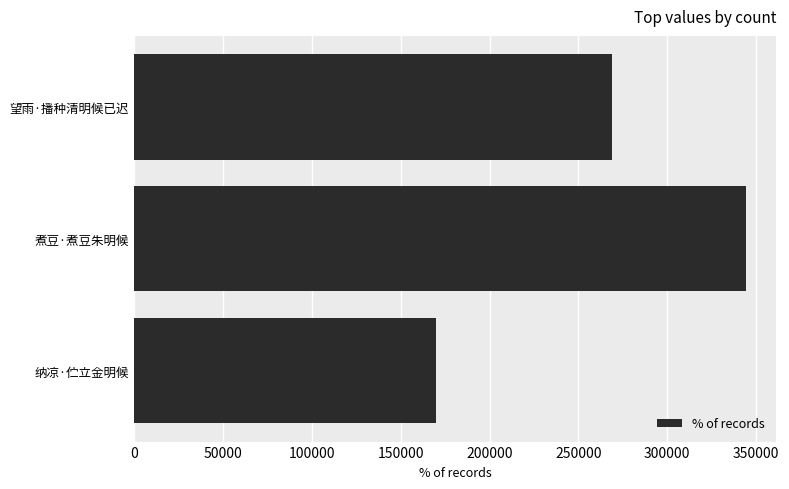

Rank the categories by value from highest to lowest.

煮豆·煮豆朱明候, 望雨·播种清明候已迟, 纳凉·伫立金明候